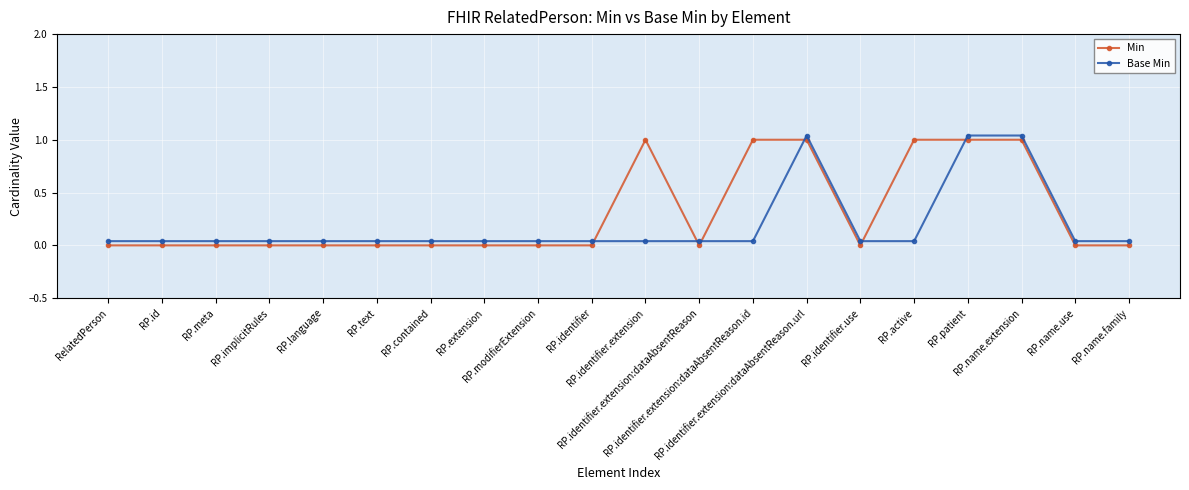

How many intersections are there between Min and Base Min?

6